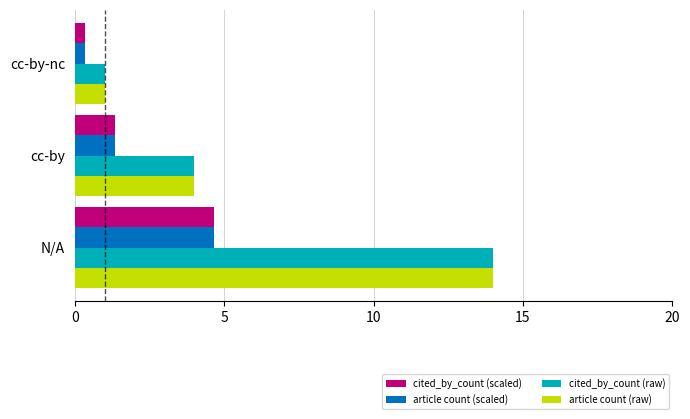

What is the difference between the maximum and second lowest values in the article count (scaled) series?

3.3